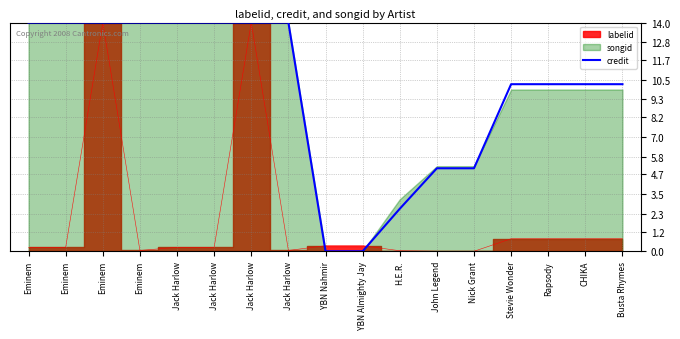

Reading right to left, what are all the values shown in this chart?

10.2	10.2	10.2	10.2	5.1	5.1	2.6	0.0	0.0	14.0	14.0	14.0	14.0	14.0	14.0	14.0	14.0